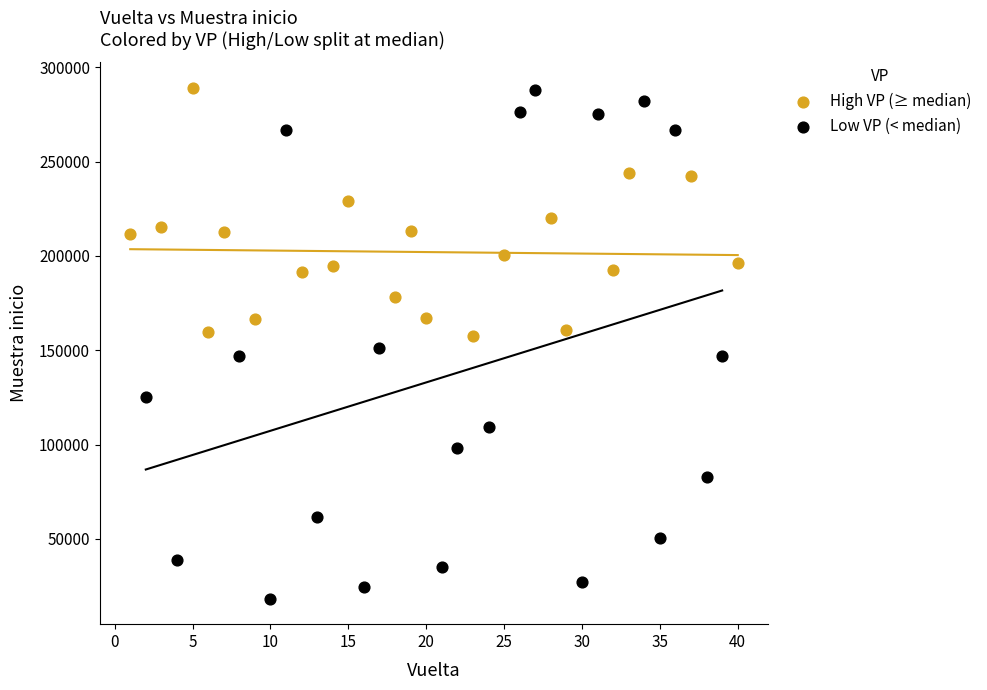

Which series has the widest spread of Y values?

Low VP (< median)